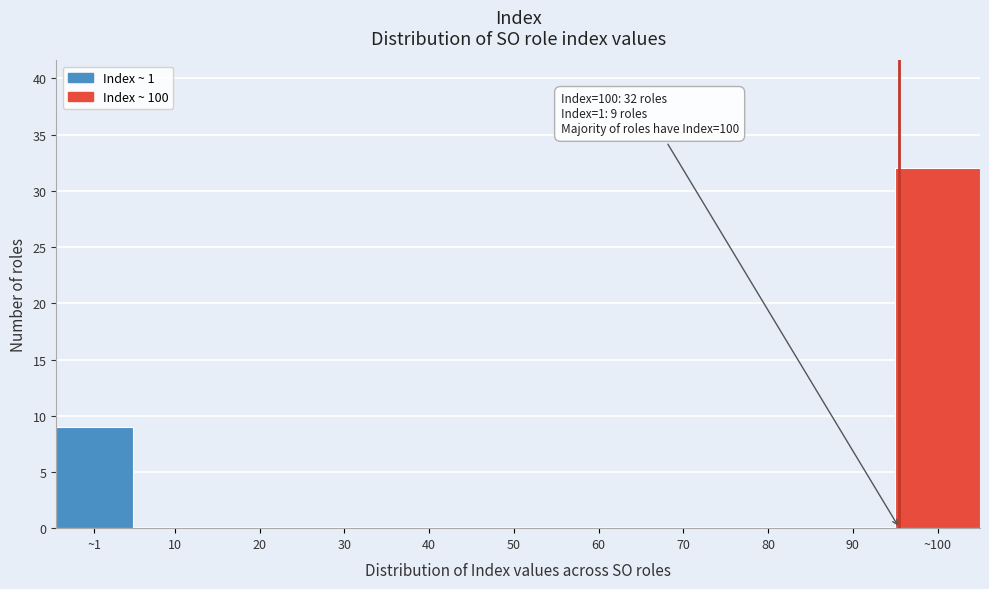

Reading left to right, transcribe all the data shown in this chart.

~1=9	10=0	20=0	30=0	40=0	50=0	60=0	70=0	80=0	90=0	~100=32